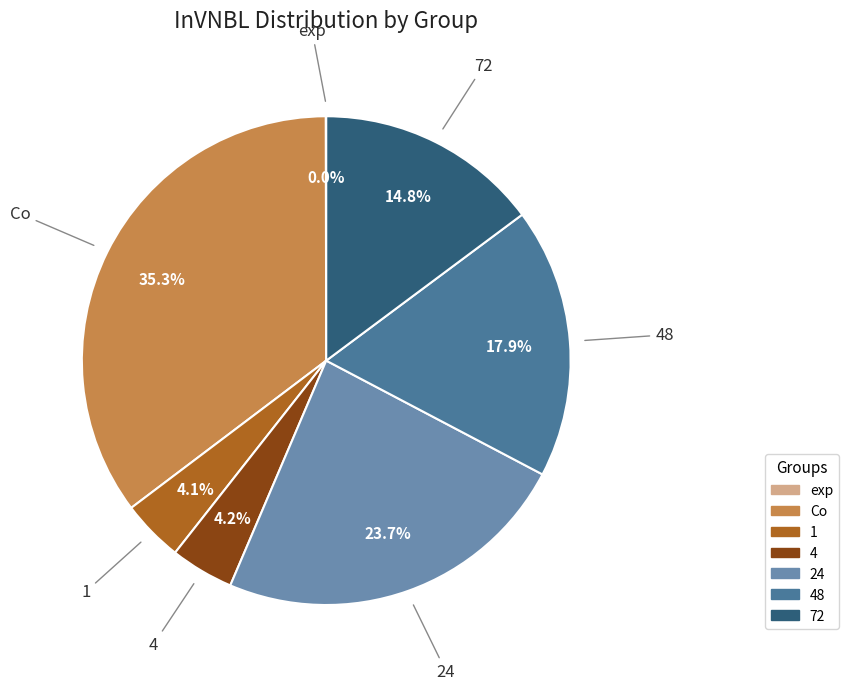

Is there any slice that represents more than half of the pie?

No